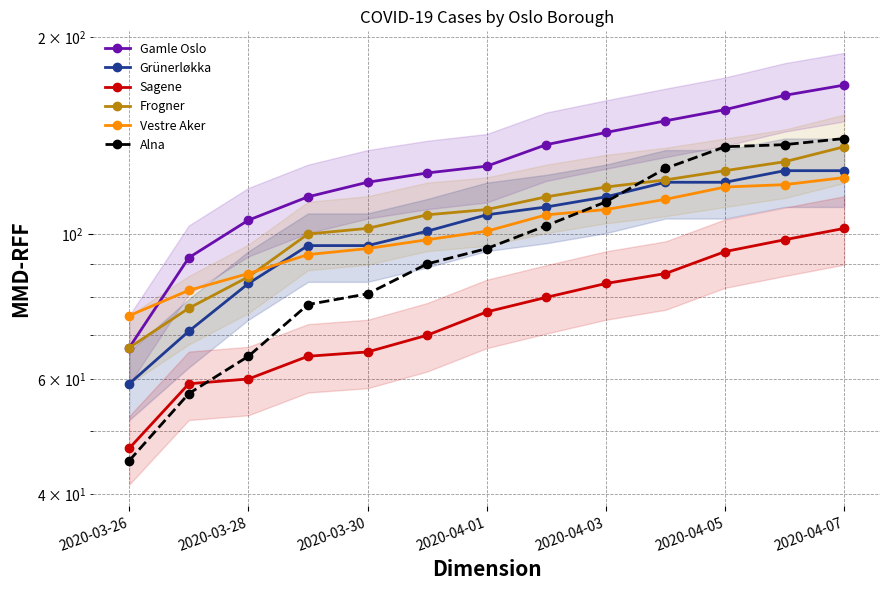

What are all the series names shown in the legend?

Gamle Oslo, Grünerløkka, Sagene, Frogner, Vestre Aker, Alna